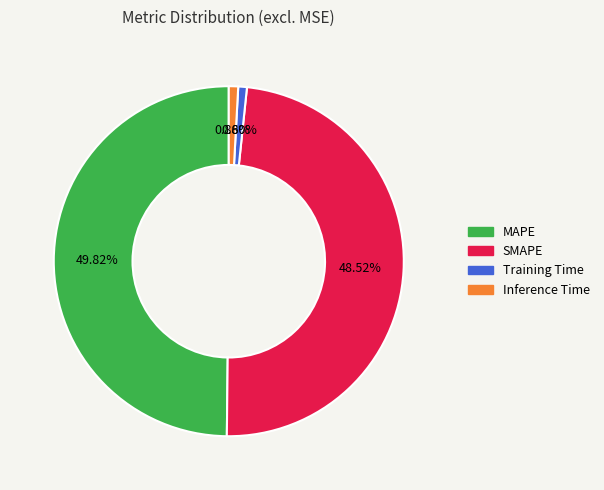

What is the largest slice in the pie chart?

MAPE